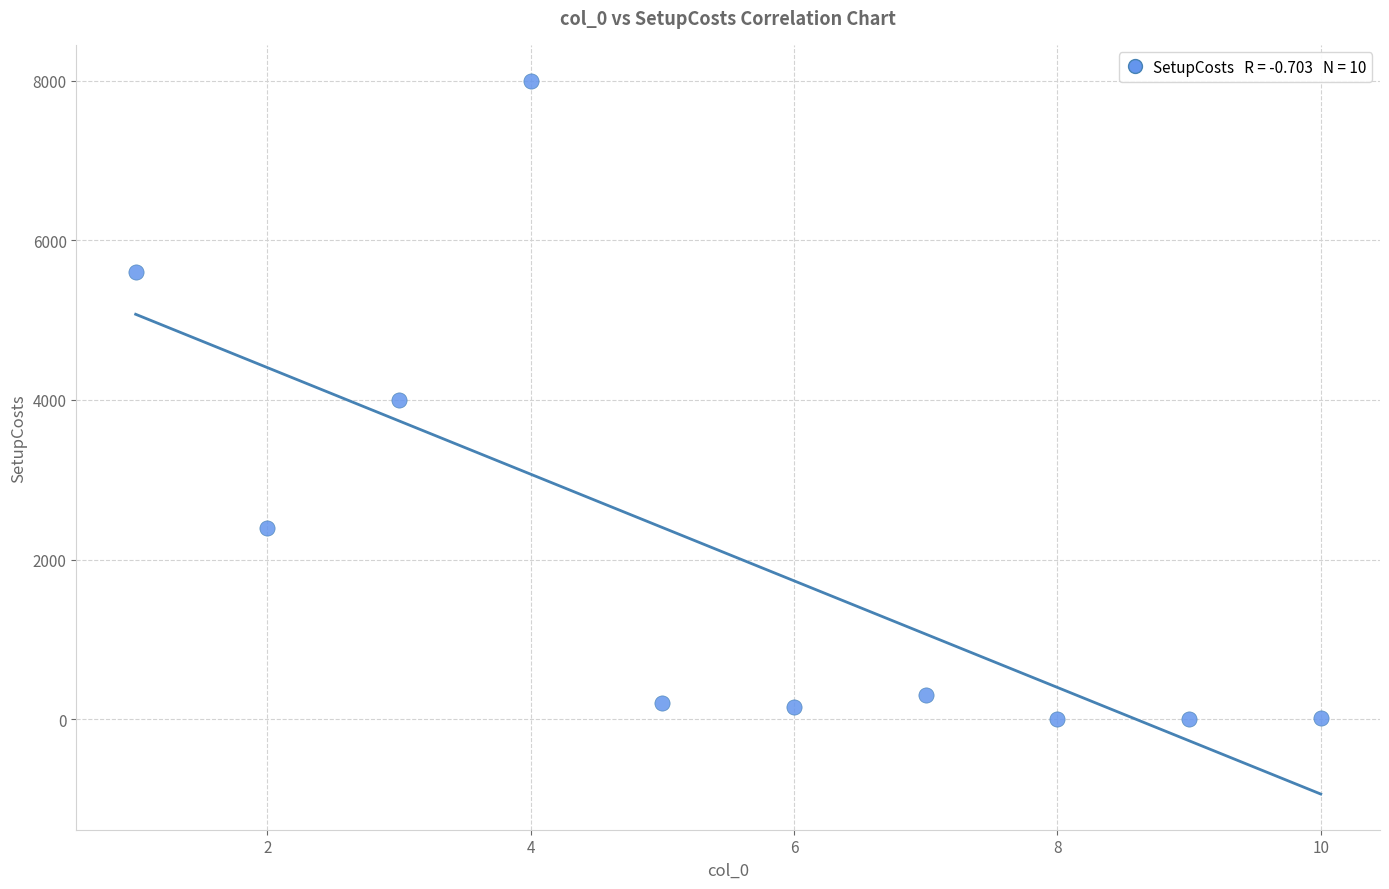

What is the average X value?

5.5